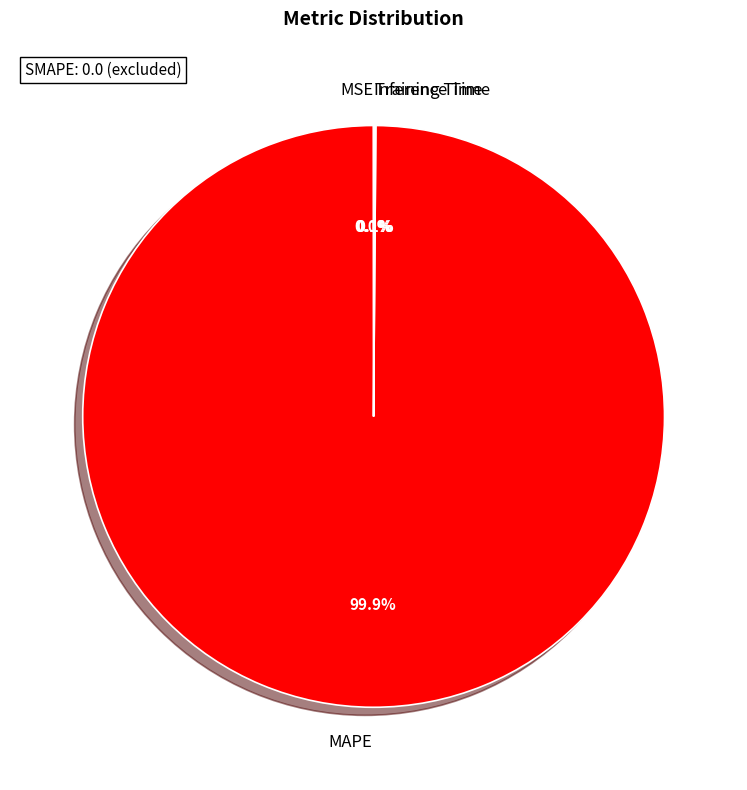

Which category accounts for the majority?

MAPE